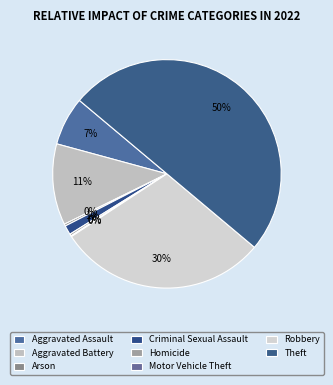

Count the number of slices in the pie.

8